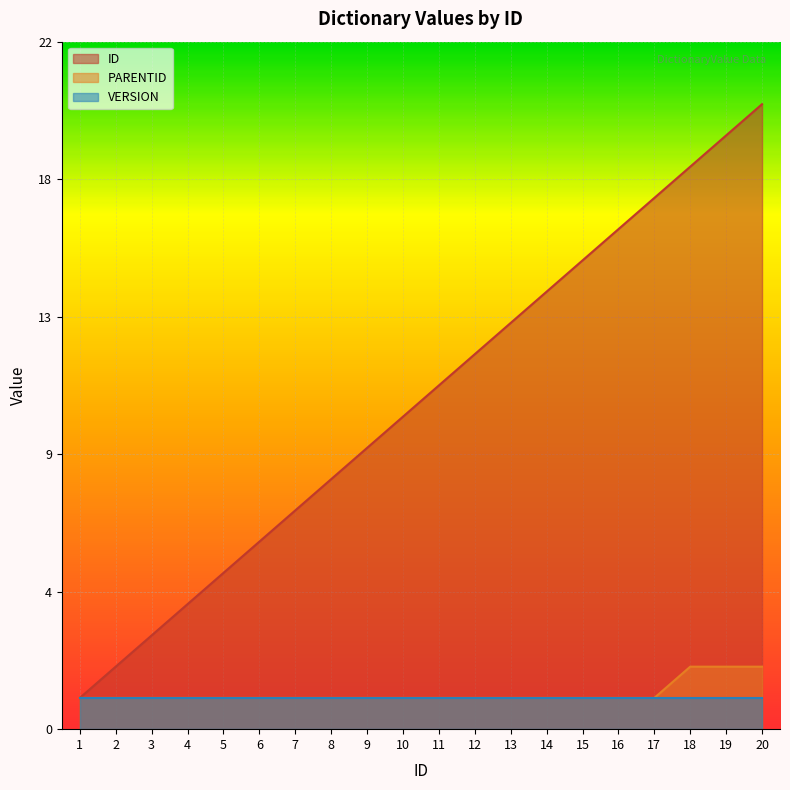

What is the smallest value displayed?

1